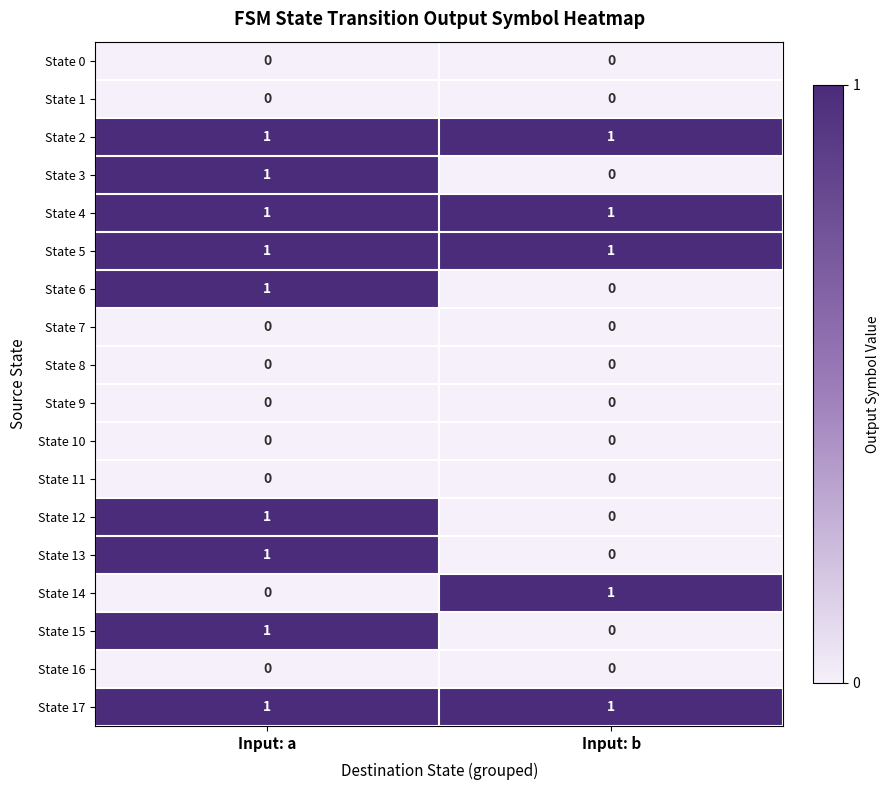

What is the total value across all series at Input: a?

9